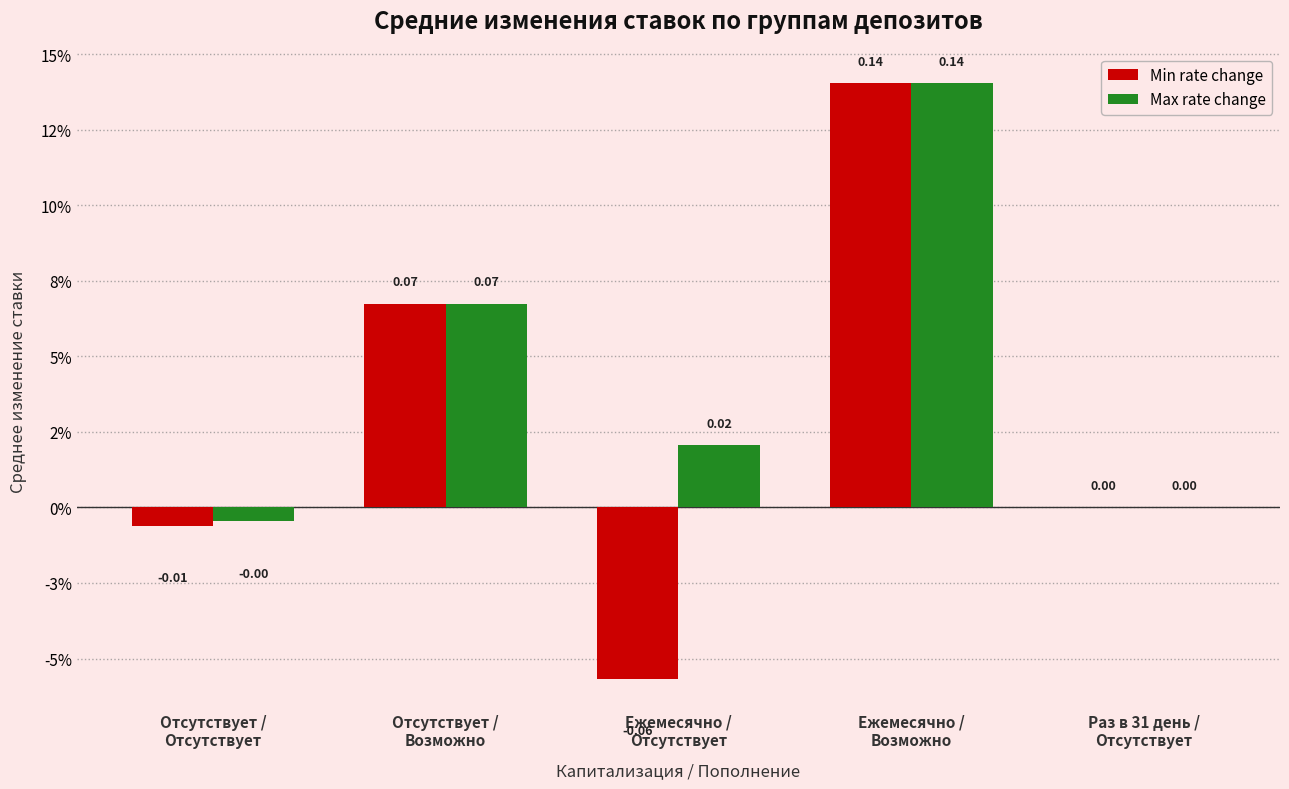

At how many categories does at least one series exceed 0?

3